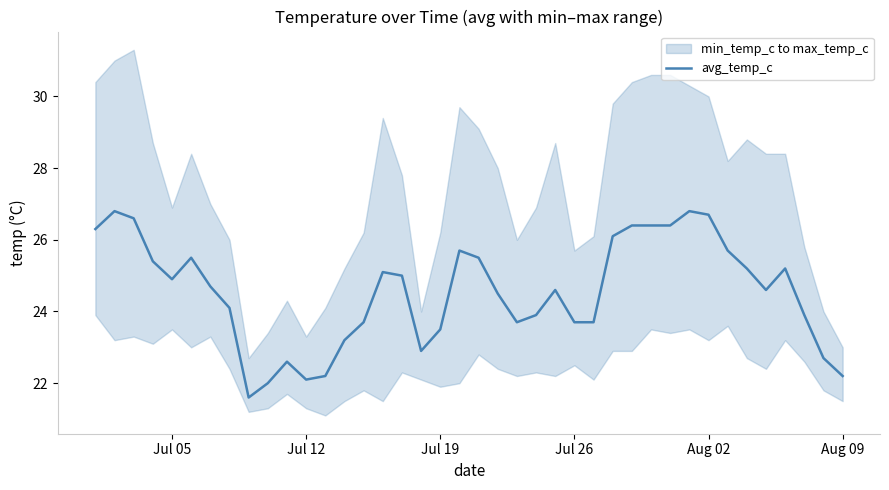

What is the lowest value of the avg_temp_c series?

21.6